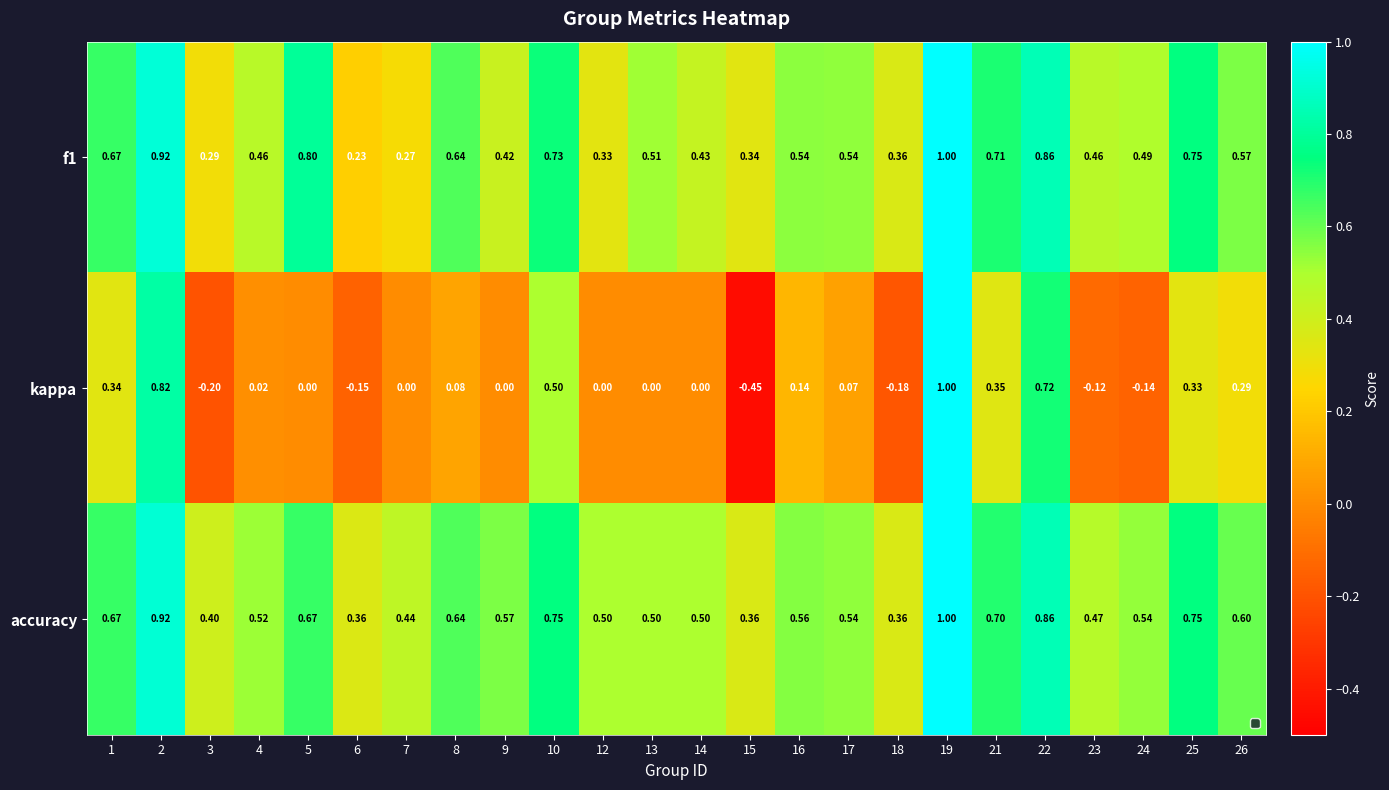

Which series has the largest total across all categories?

accuracy